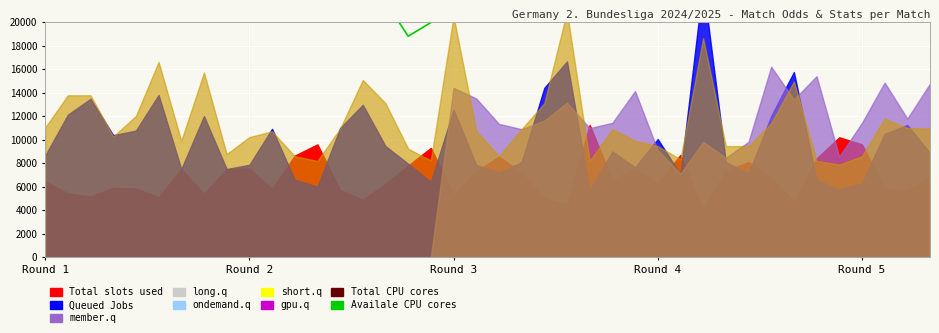

At which category does Availale CPU cores reach its first local valley?

8